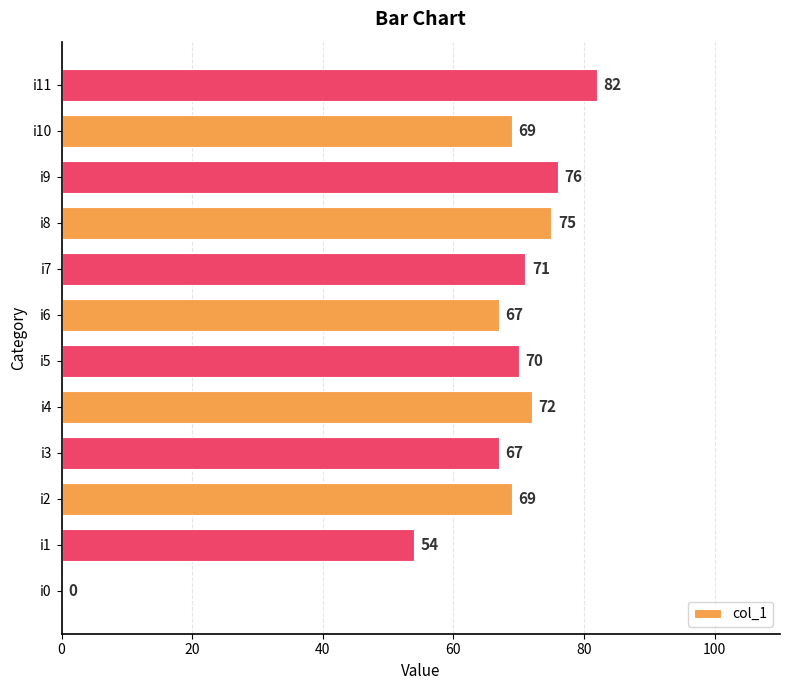

What is the change in value from i7 to i8?

+4